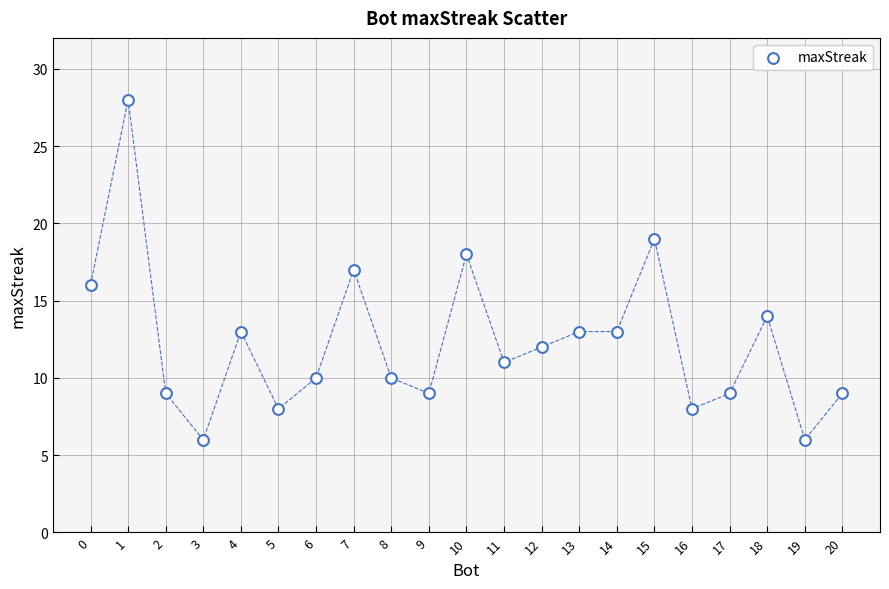

What is the range of Y values (max minus min)?

22